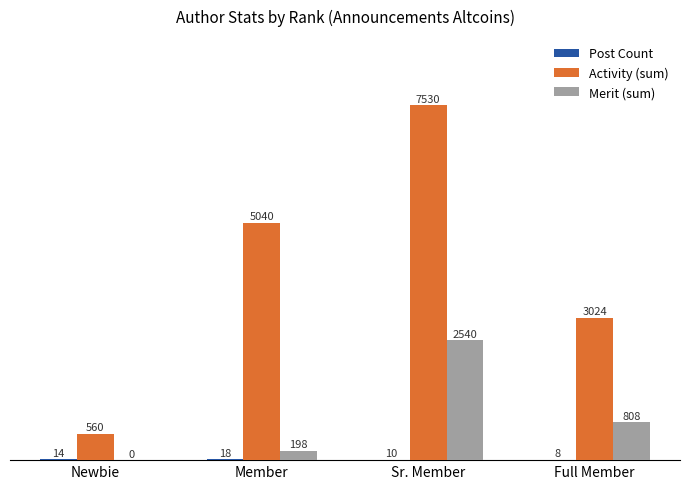

True or false: Merit (sum) has a value of 808 at Full Member.

True